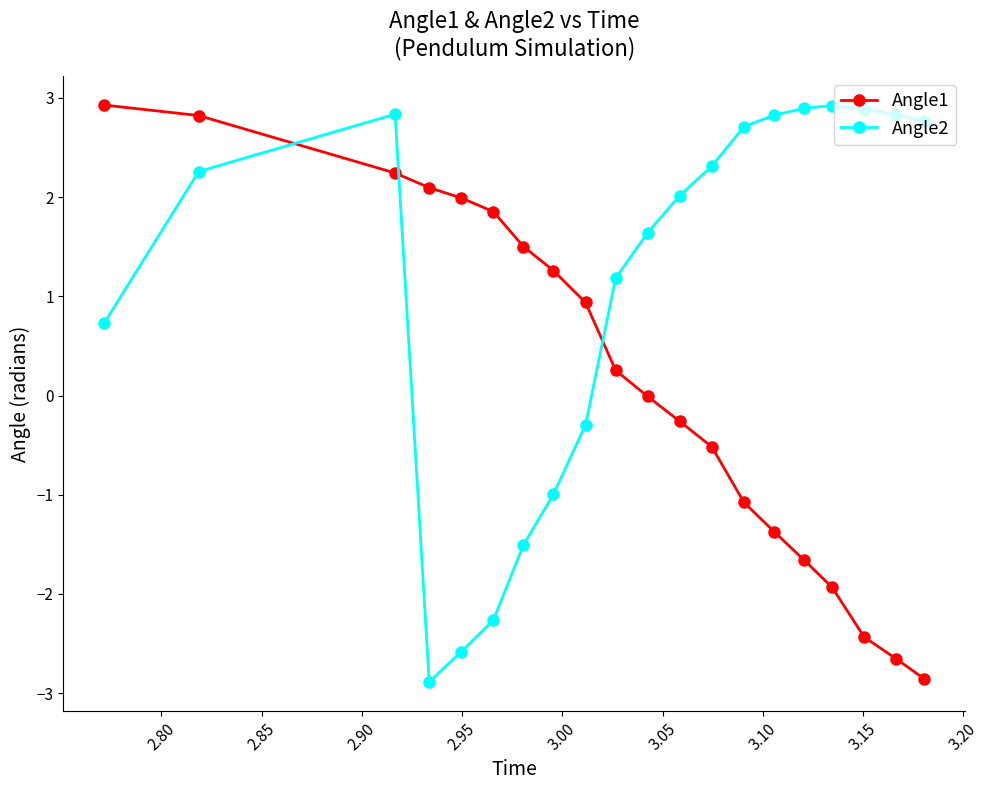

True or false: Angle1 has more than 1 points higher than both neighbors.

False